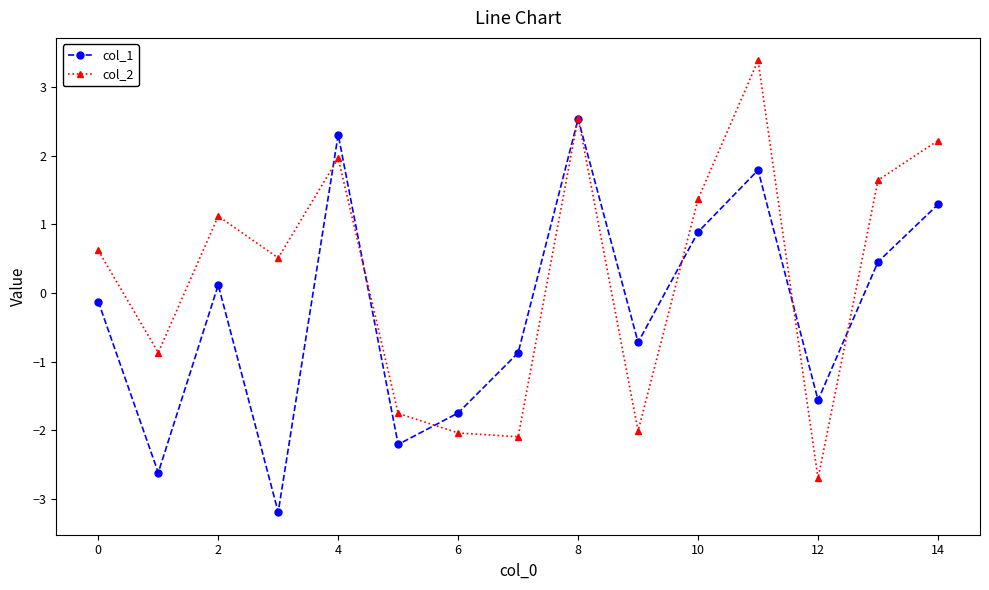

What is the smallest value displayed?

-3.2